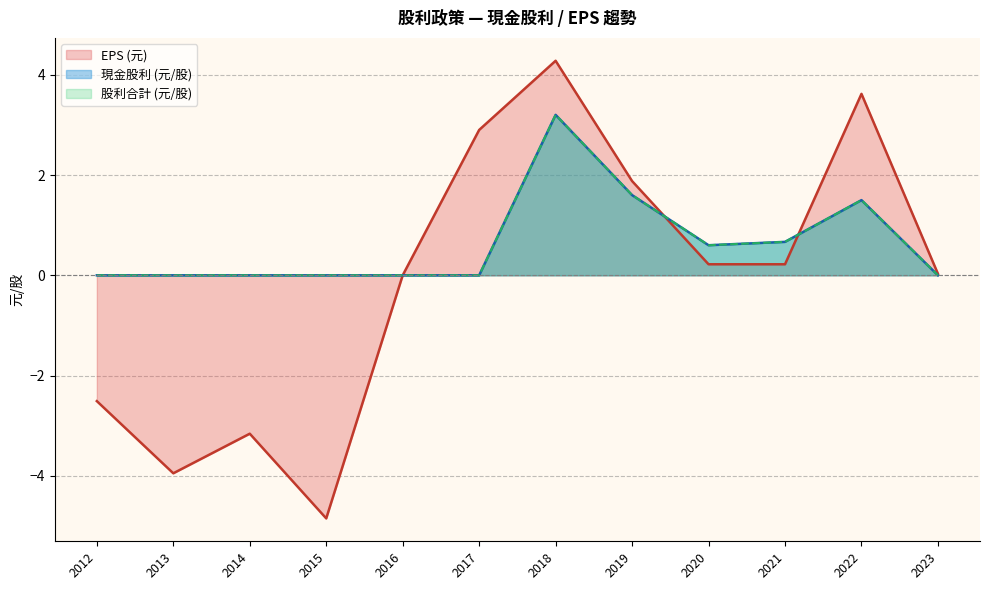

How many negative values does the EPS series have?

4